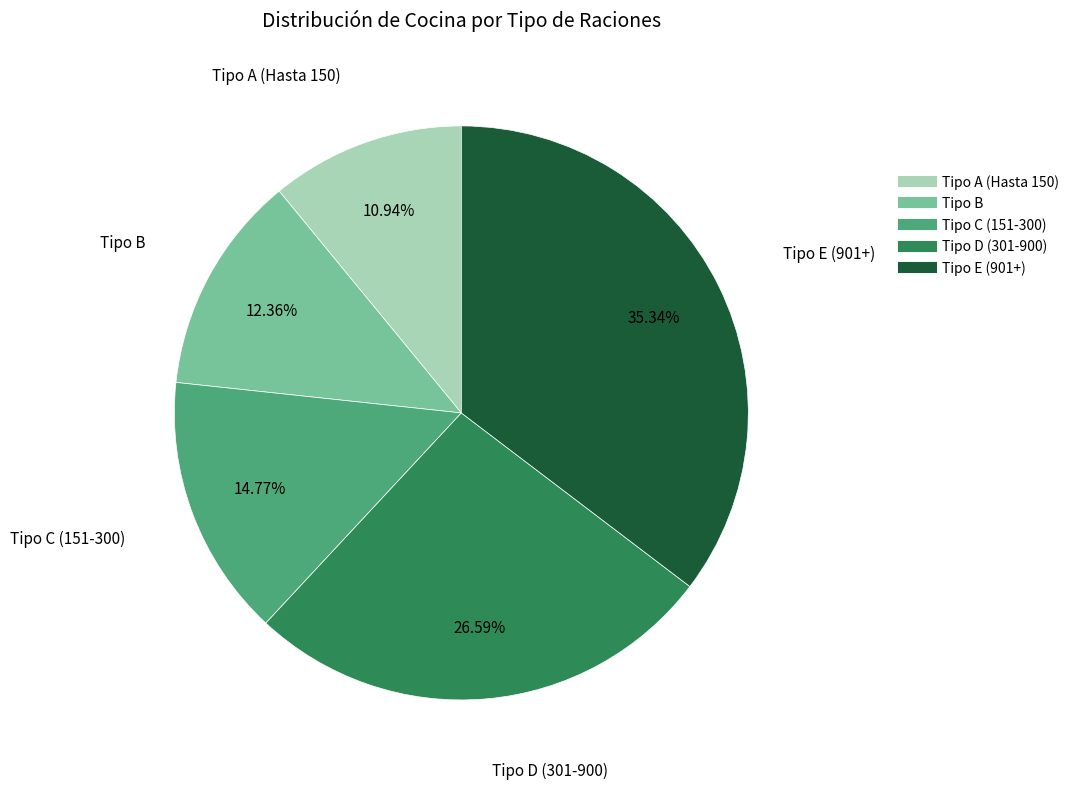

How many slices are in this pie chart?

5